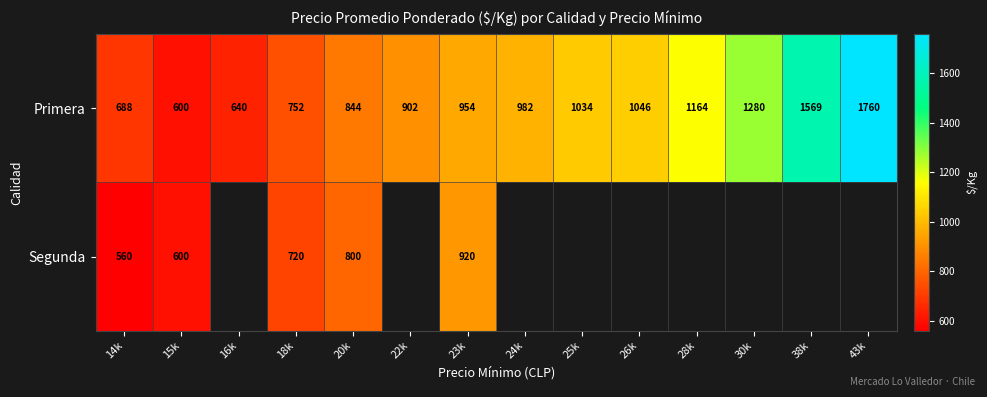

What is the spread (max minus min) of values at 23k?

34